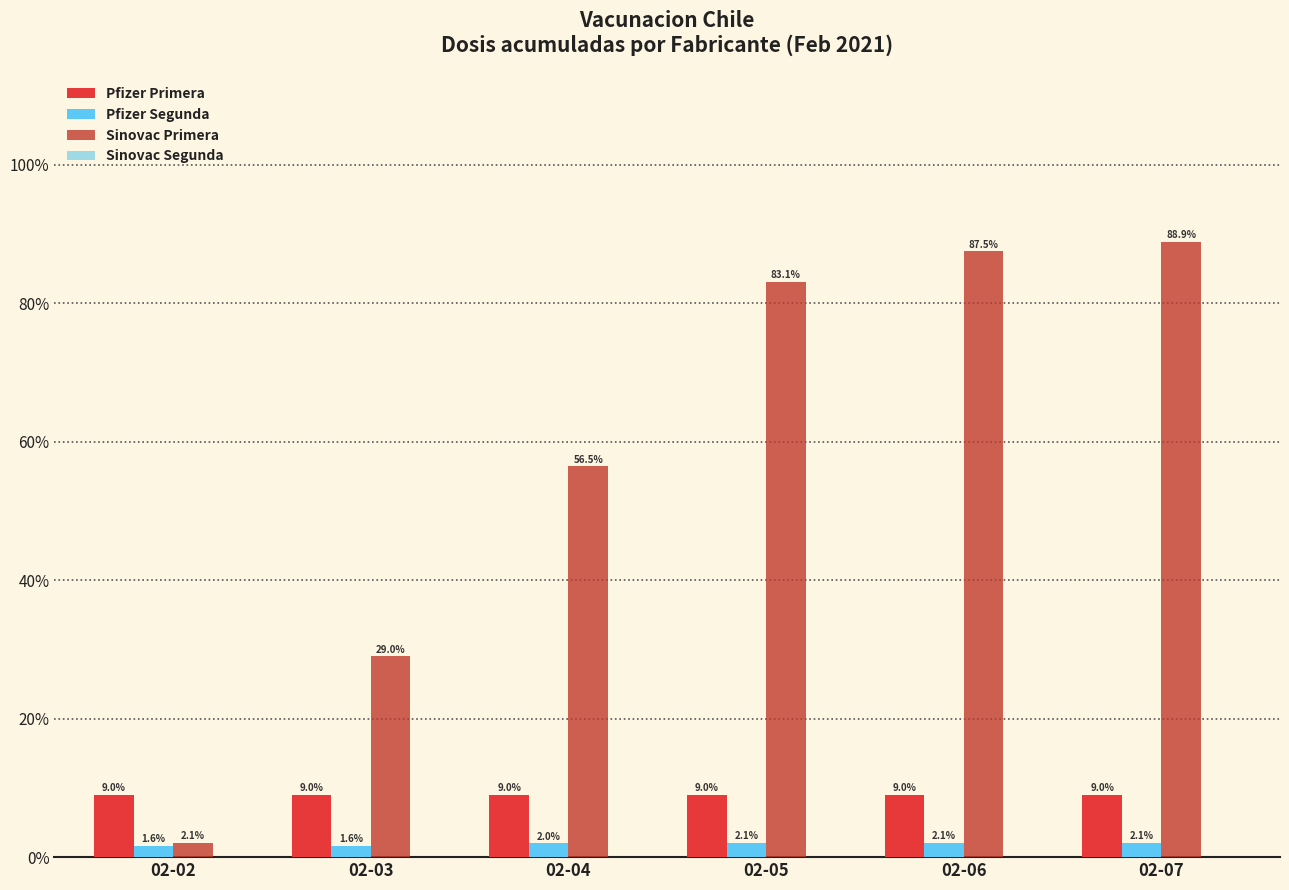

Which series has the widest spread of values?

Sinovac Primera